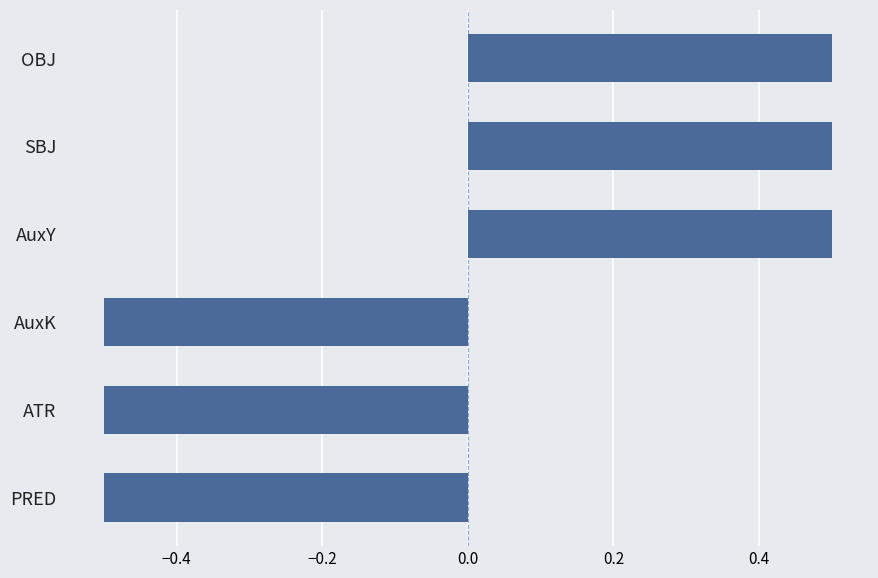

How many bars are there in total?

6